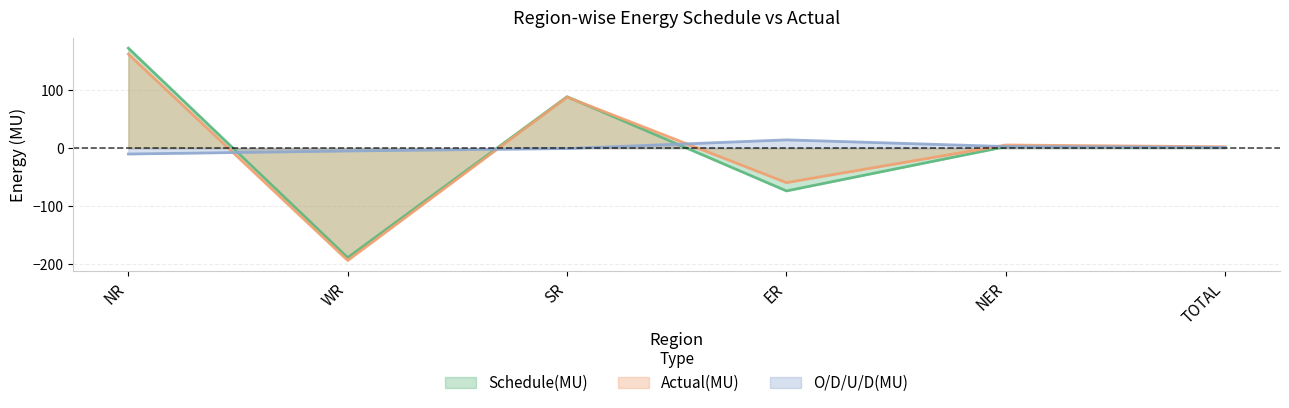

What is the greatest value displayed?

172.7